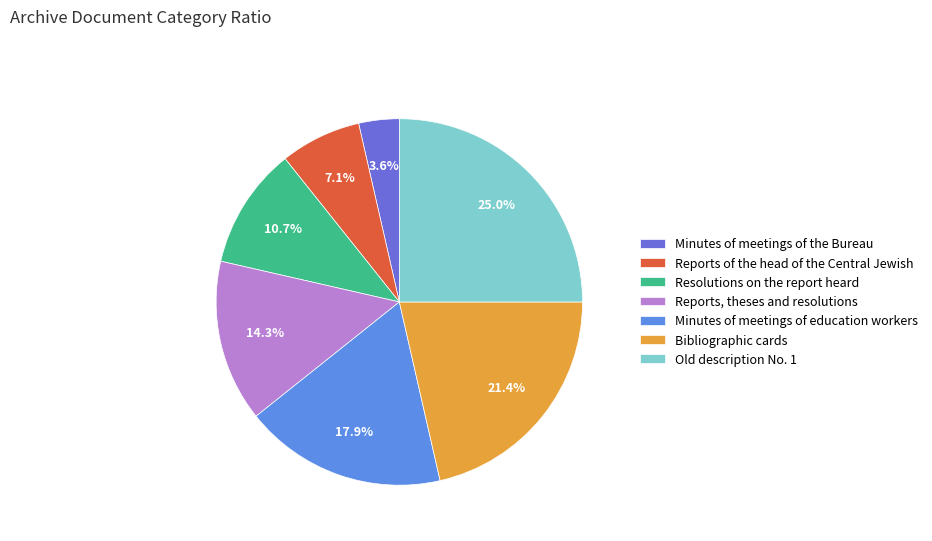

To the nearest percent, what is the difference between the Old description No. 1 and Minutes of meetings of the Bureau slice percentages?

21%